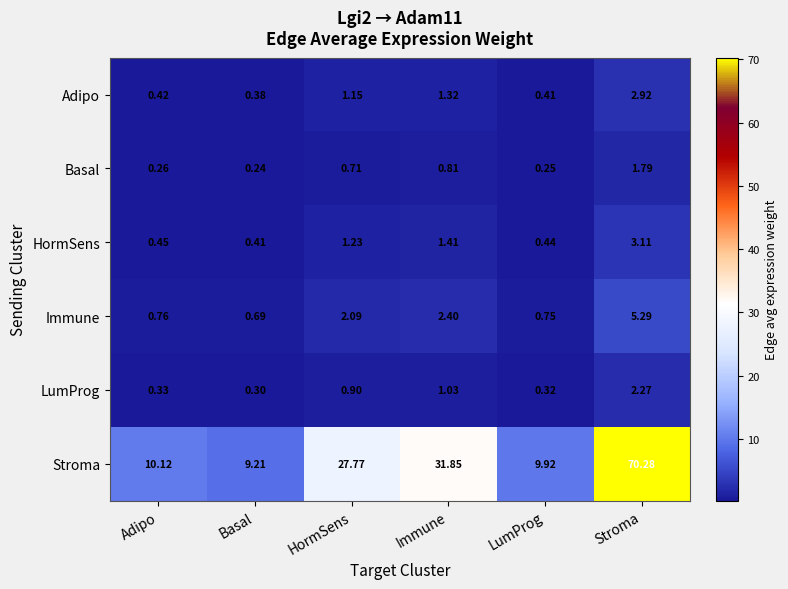

Rank the series by their maximum value, from lowest to highest.

Basal, LumProg, Adipo, HormSens, Immune, Stroma